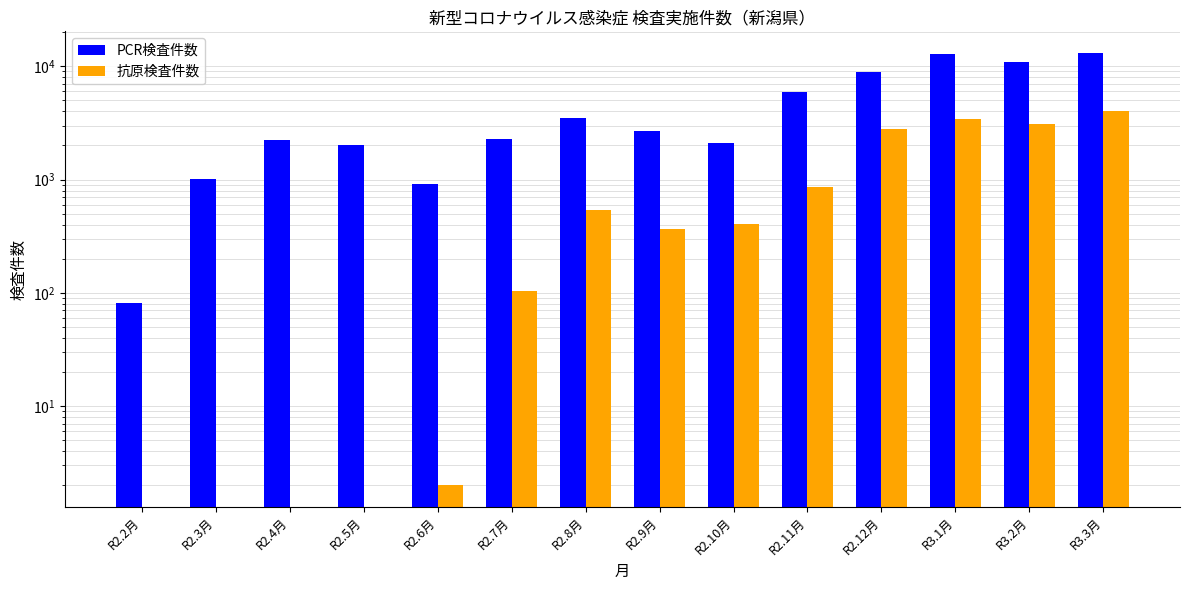

What is the approximate value of PCR検査件数 at R2.10月?

2085